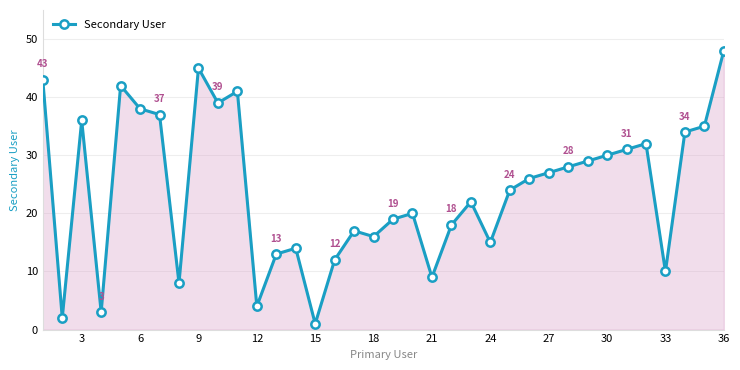

What is the greatest value displayed?

48